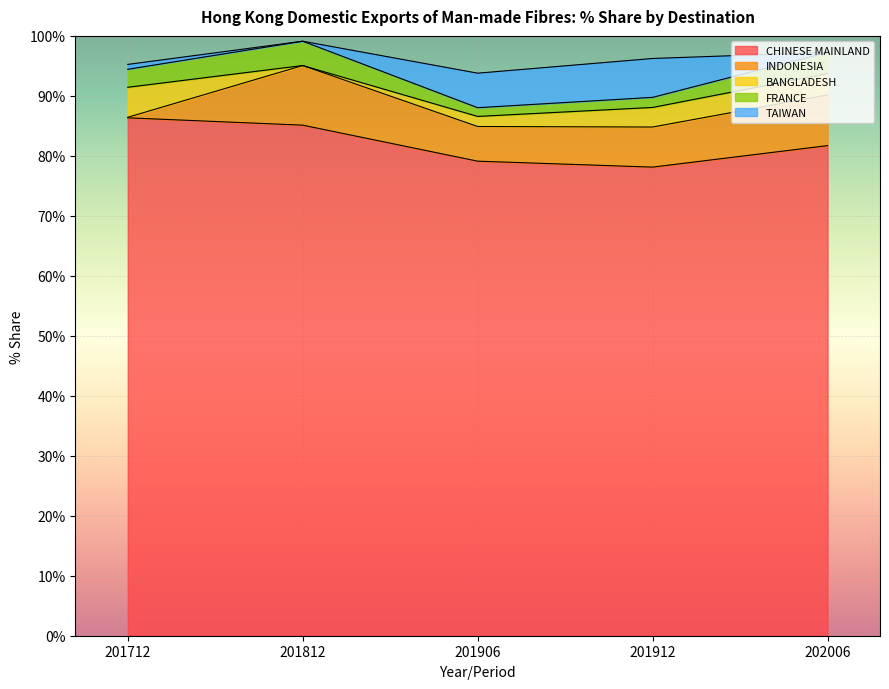

In TAIWAN, how many points are lower than both neighbors (excluding endpoints)?

1